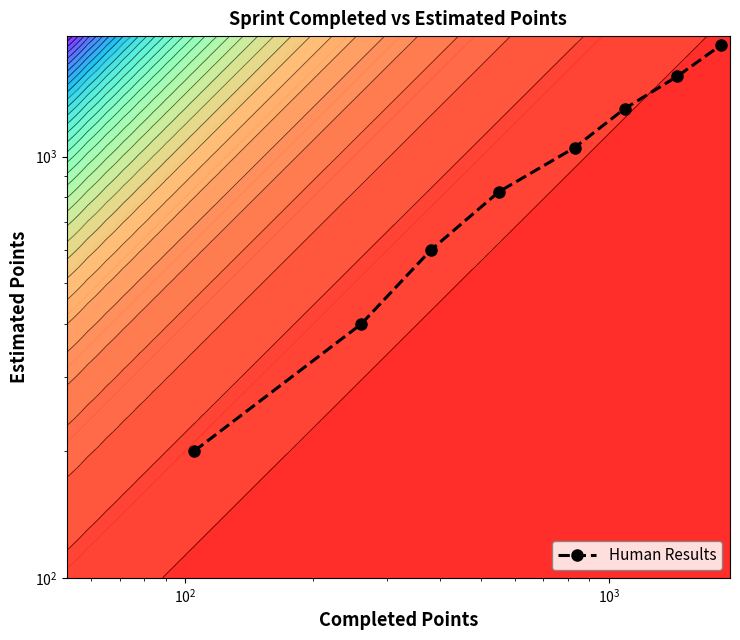

What is the smallest value displayed?

200